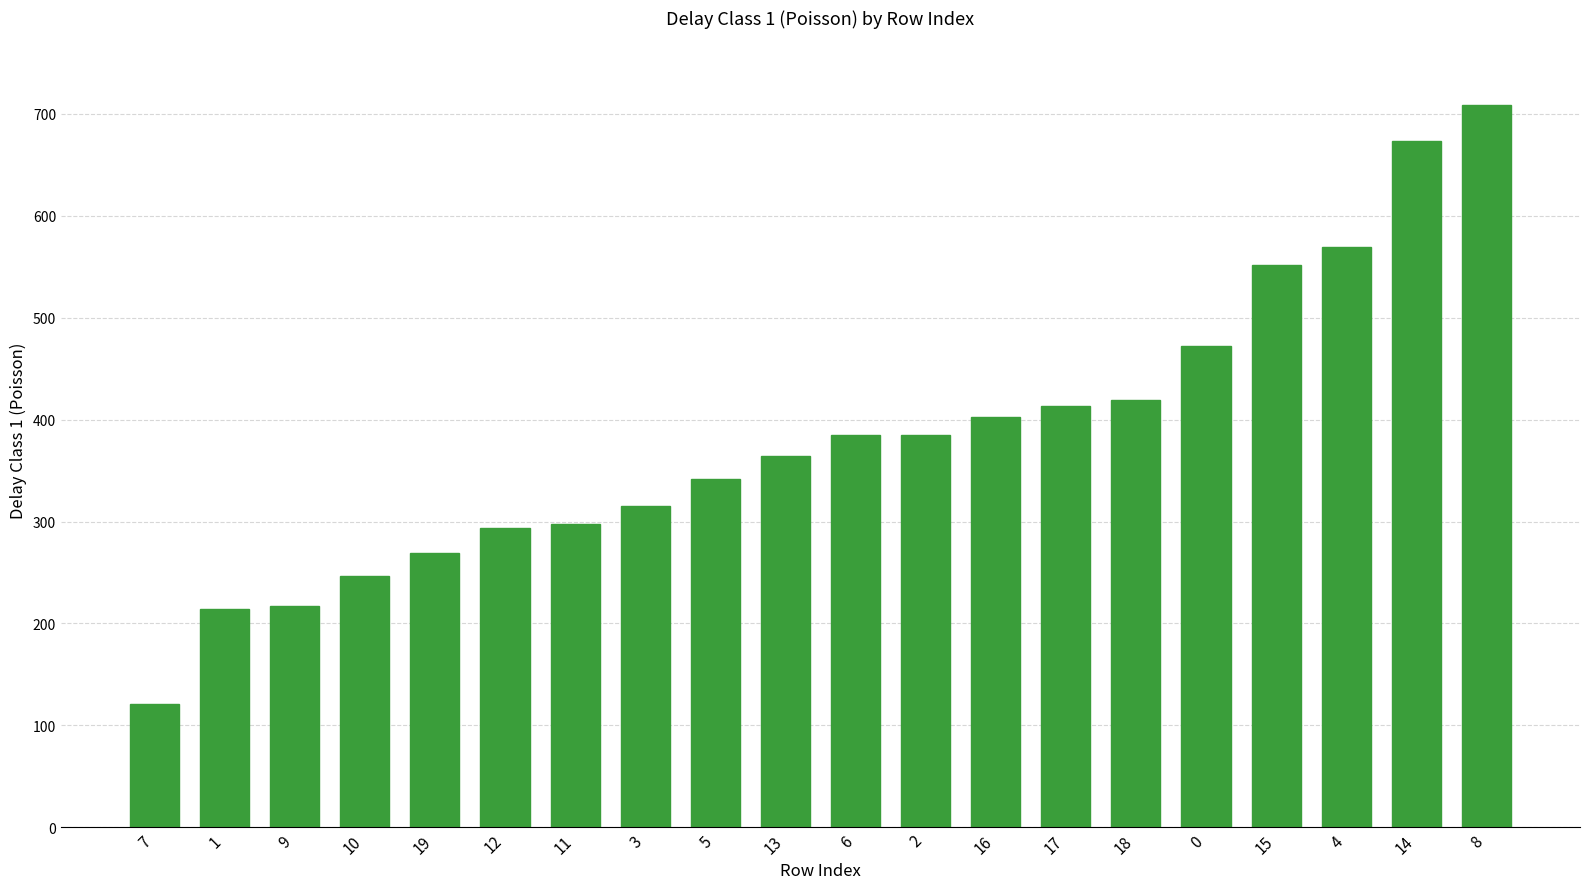

What is the difference between the maximum and second lowest values?

494.3